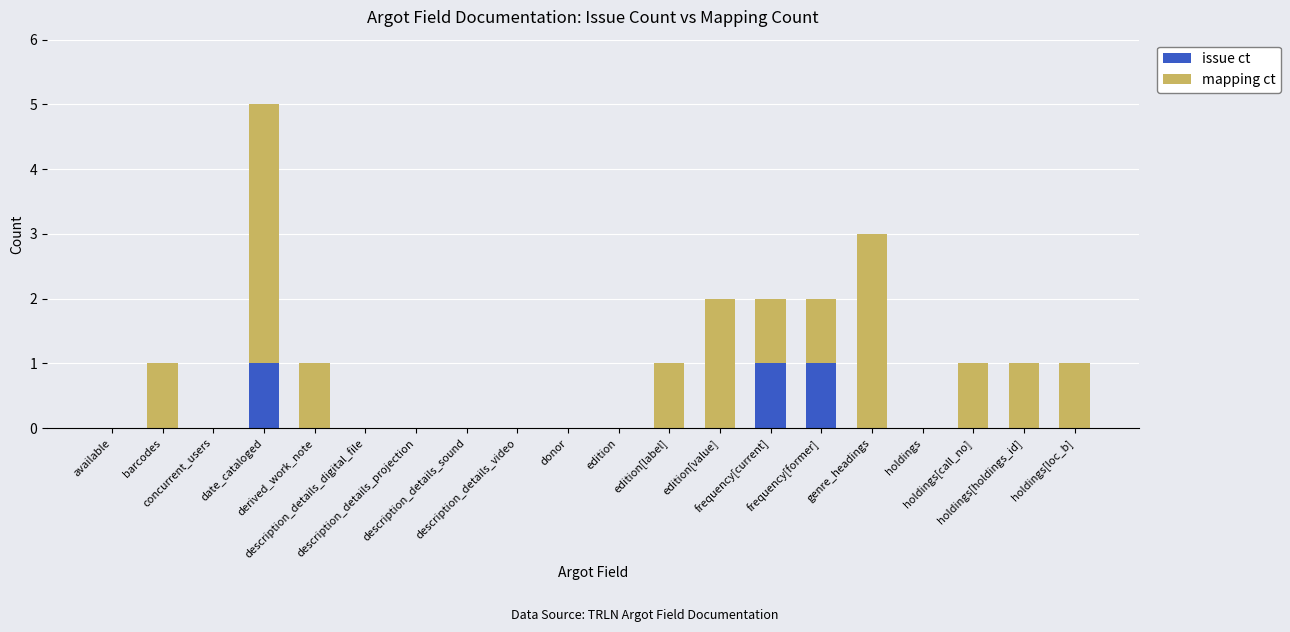

How many categories are shown in the chart?

20